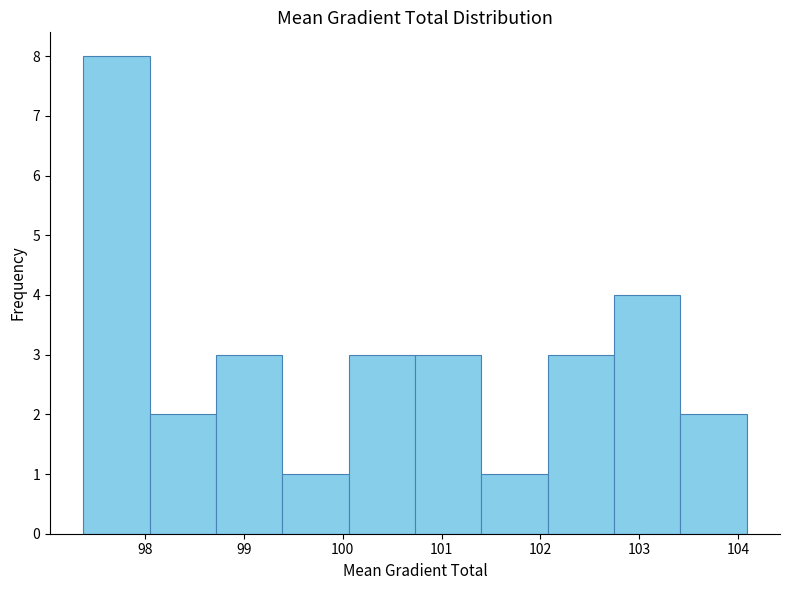

How tall is the bar that spans 102.7 to 103.4 on the x-axis? Neither the bar edges nor the heights are printed on the chart, so give them approximately, as read against the axes.

4